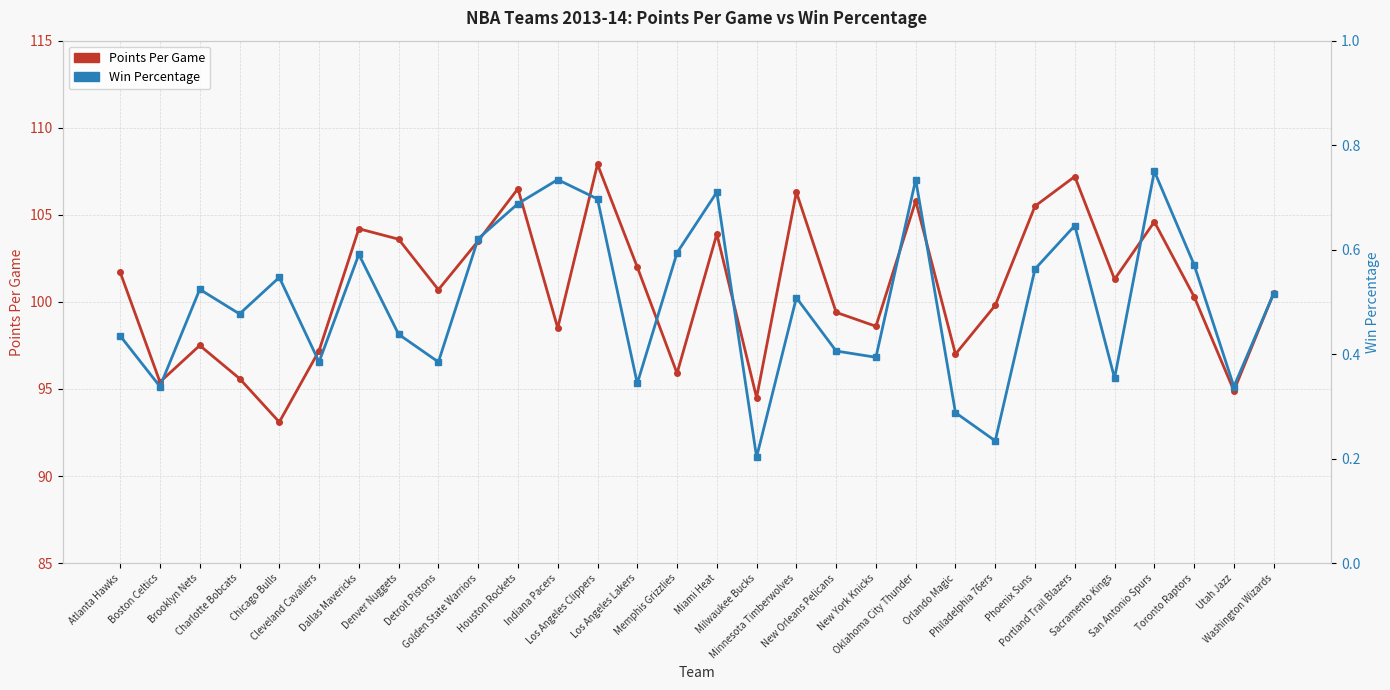

True or false: Win Percentage and Points Per Game cross at least once.

False